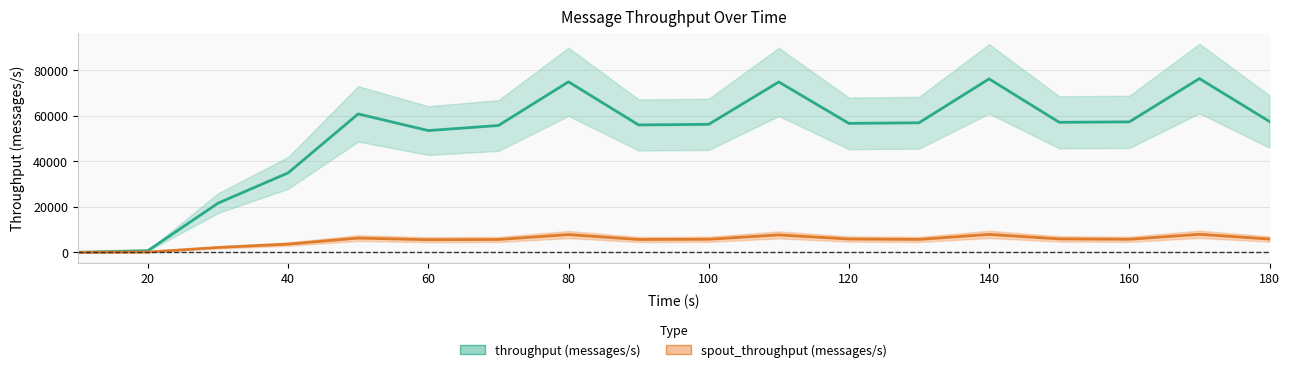

True or false: spout_throughput (messages/s) has more than 1 interior local peaks.

True